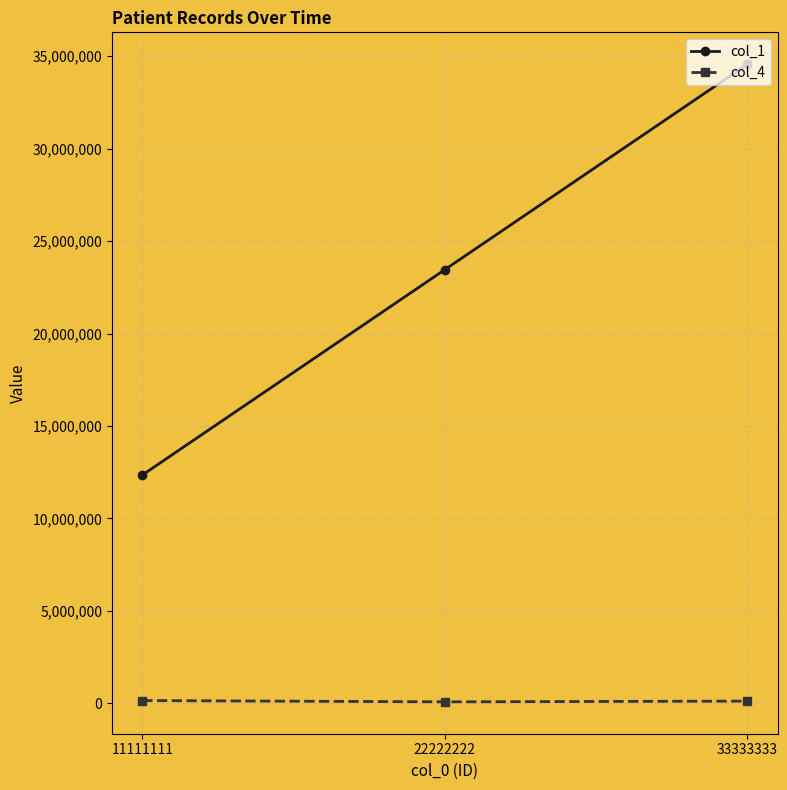

Which label corresponds to the largest value in the chart?

33333333